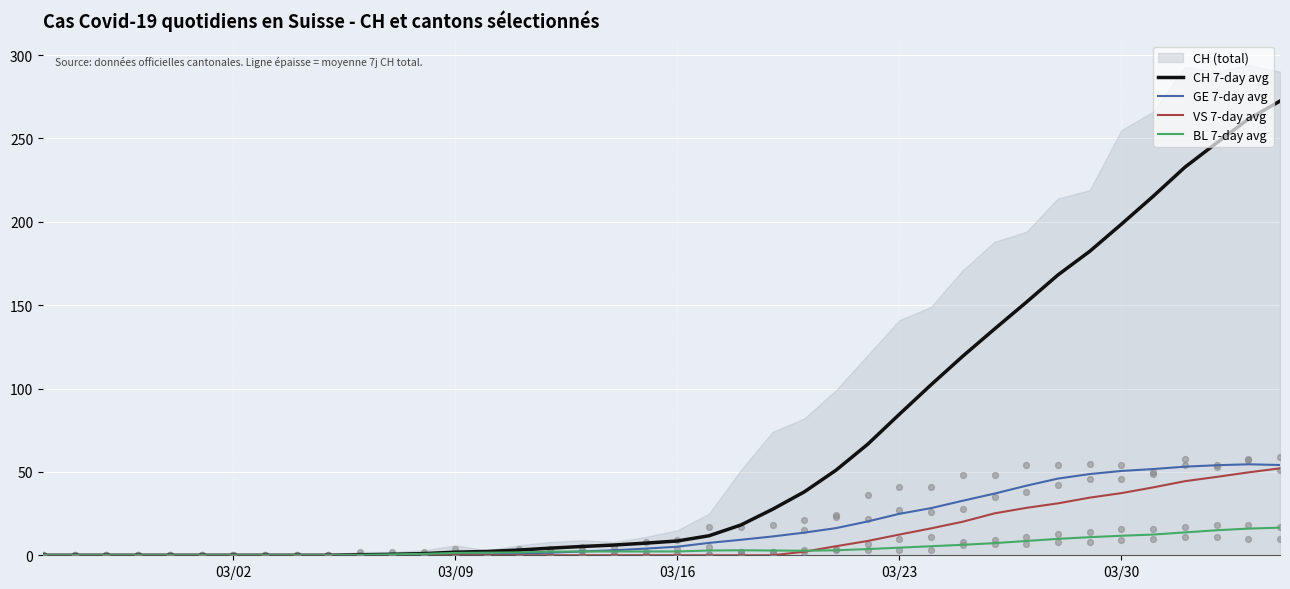

True or false: CH 7-day avg has a value of 84.6 at 03/23.

True